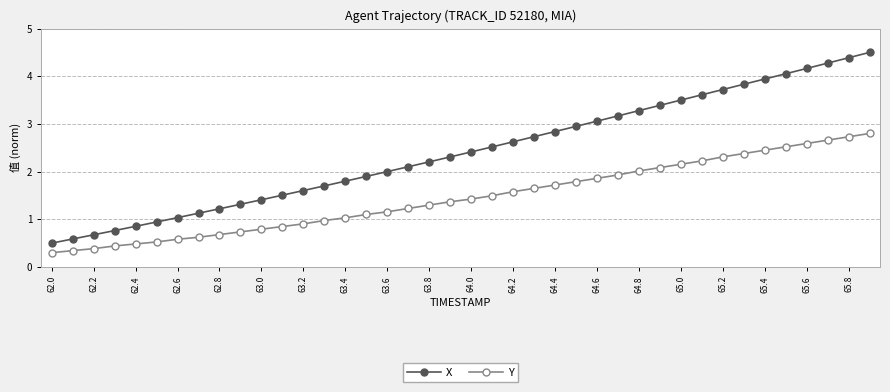

At how many categories does at least one series exceed 3?

14